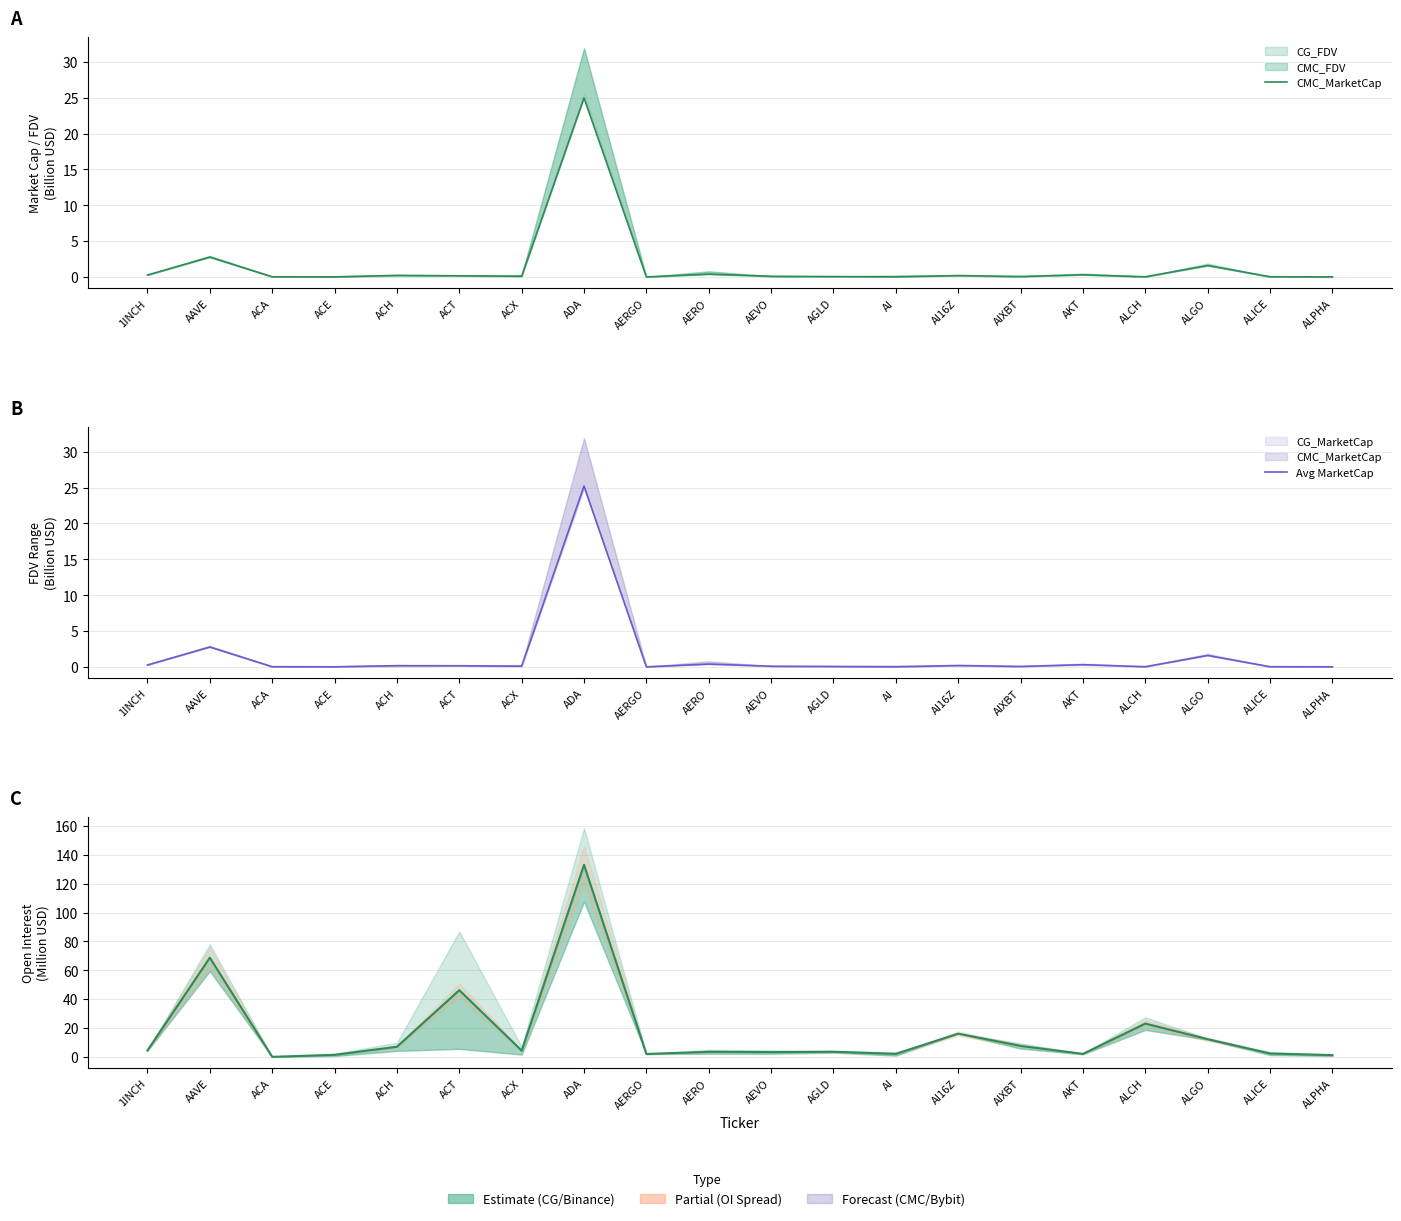

Between AI16Z and AERO, which is larger?

AERO